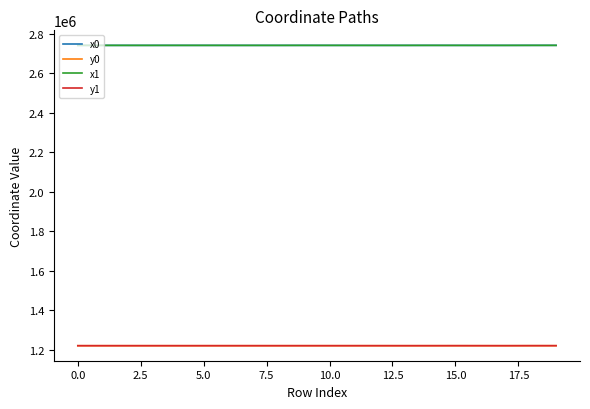

In x1, how many points are lower than both neighbors (excluding endpoints)?

4